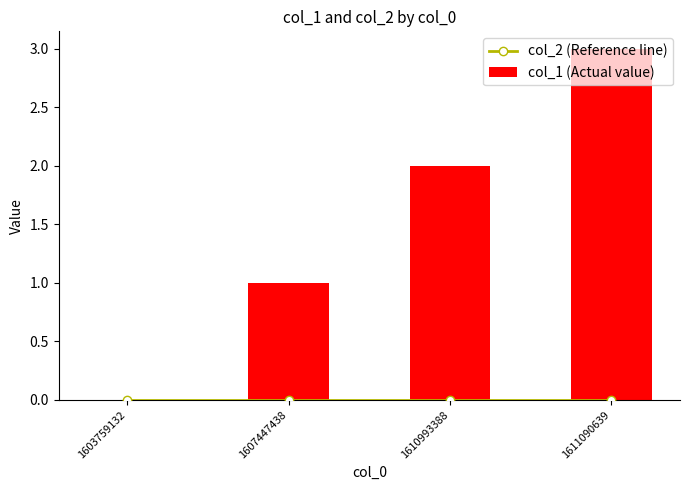

What is the sum of the col_1 (Actual value) values at 1611090639 and 1610993388?

5